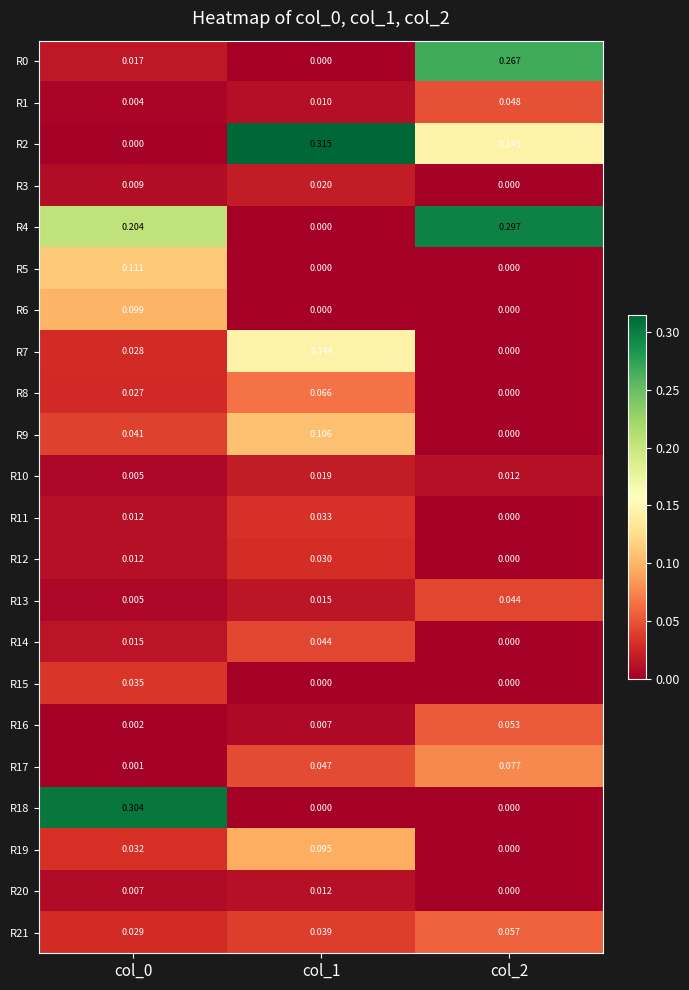

At how many categories does at least one series exceed 0?

3